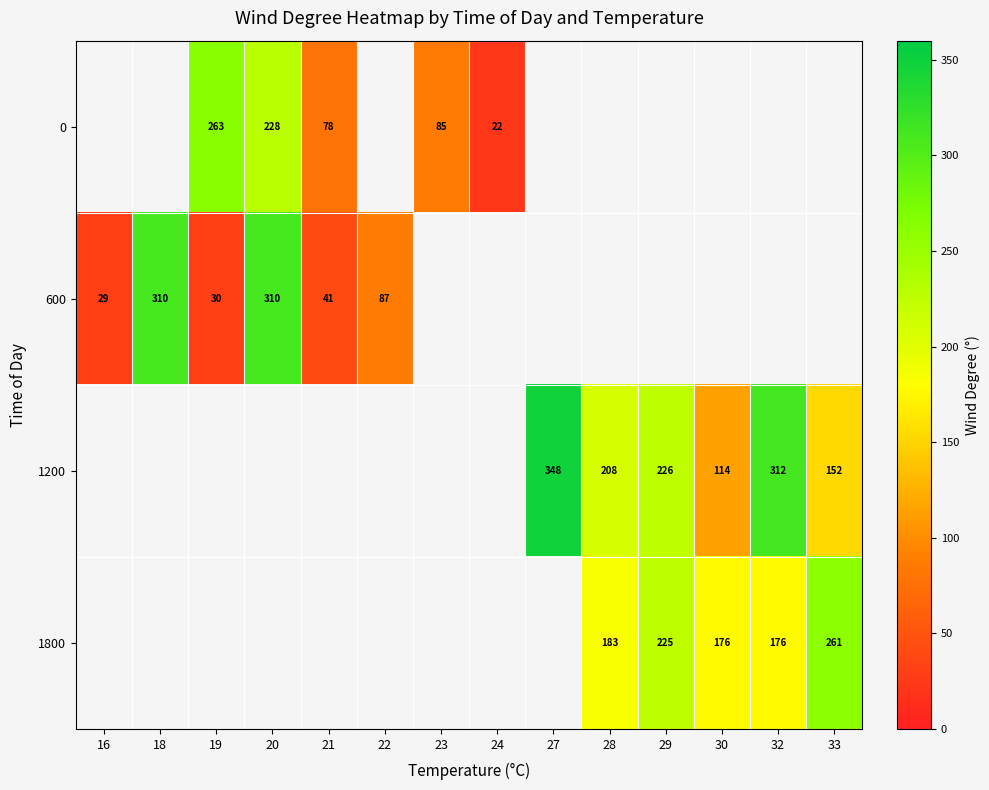

The value of 1800 at 33 is 261. True or false?

True